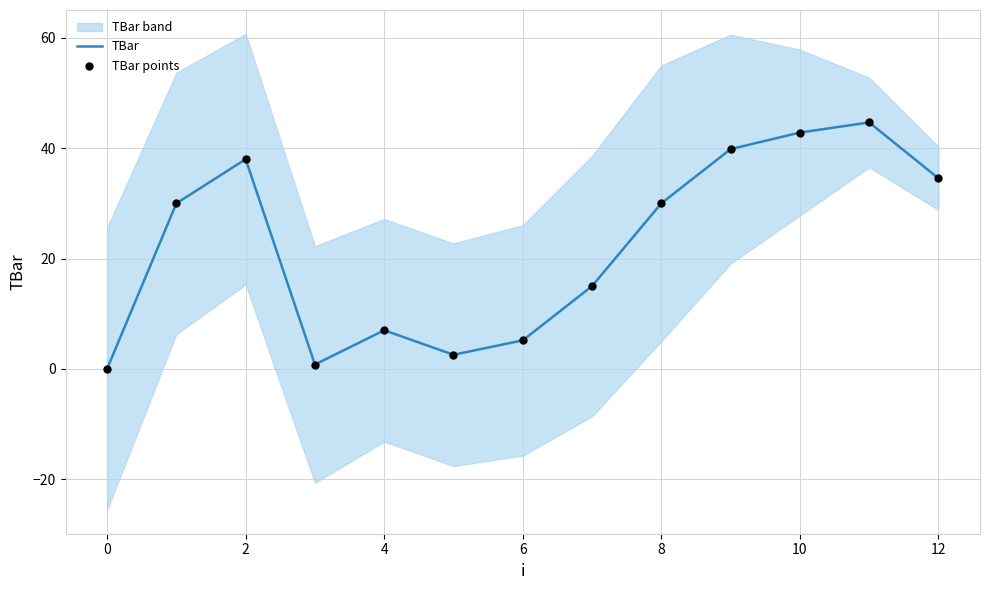

What is the highest value of the TBar series?

44.7